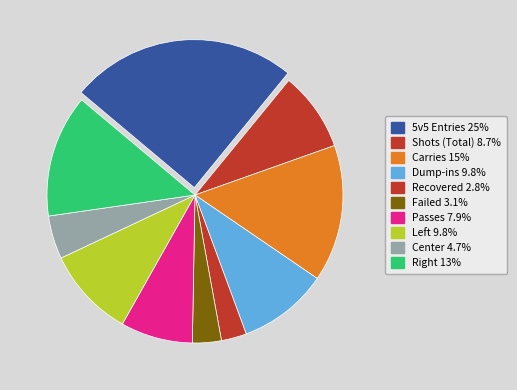

Is it true that Failed is 1% of the pie?

False